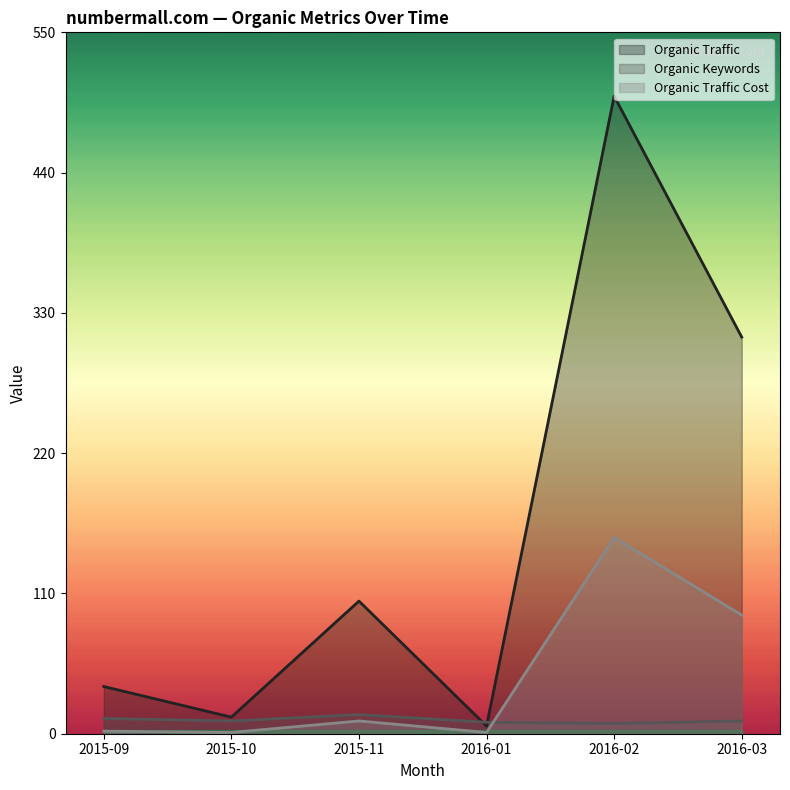

Reading right to left, transcribe all the data shown in this chart.

Organic Traffic: 311	500	6	104	13	37
Organic Keywords: 10	8	9	15	10	12
Organic Traffic Cost: 93	154	1	10	1	2